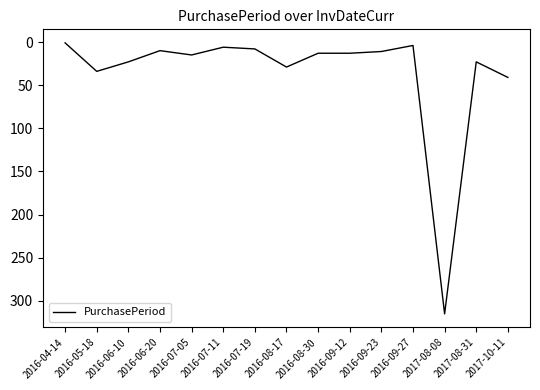

Where is the data nearest to the value 158?

2017-10-11